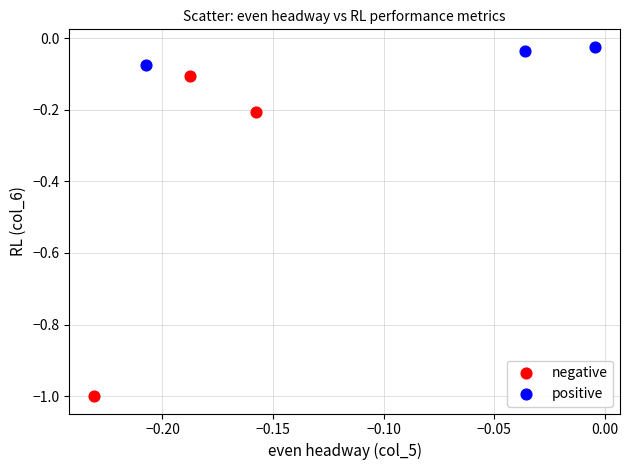

Which series contains the lowest Y value?

negative